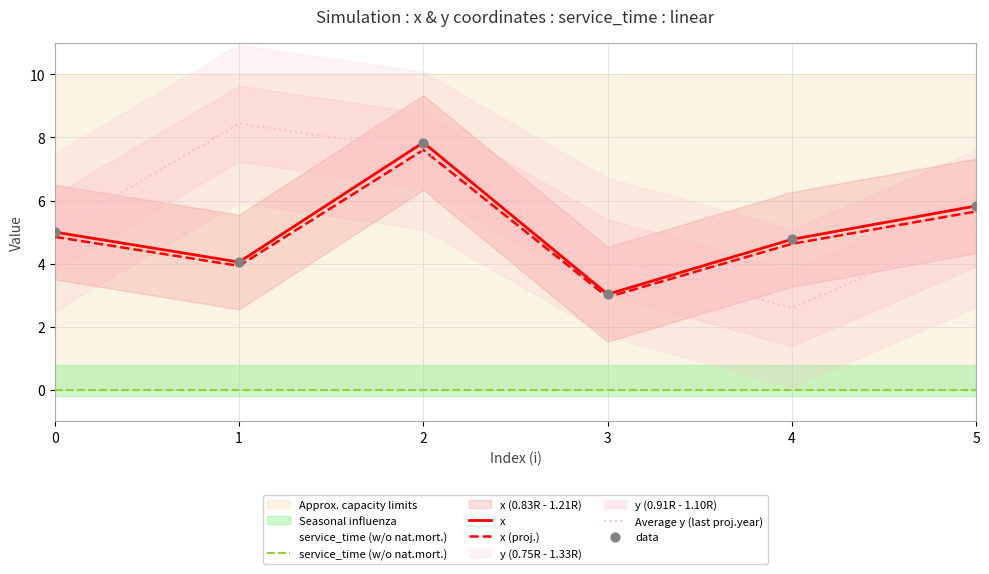

Which series has the largest total across all categories?

Average y (last proj.year)